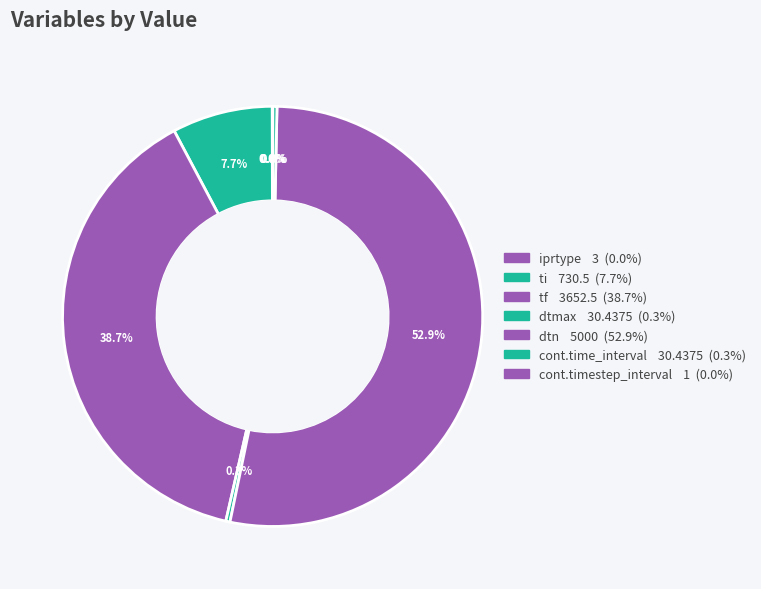

Rank the categories by value from highest to lowest.

dtn, tf, ti, dtmax, cont.time_interval, iprtype, cont.timestep_interval